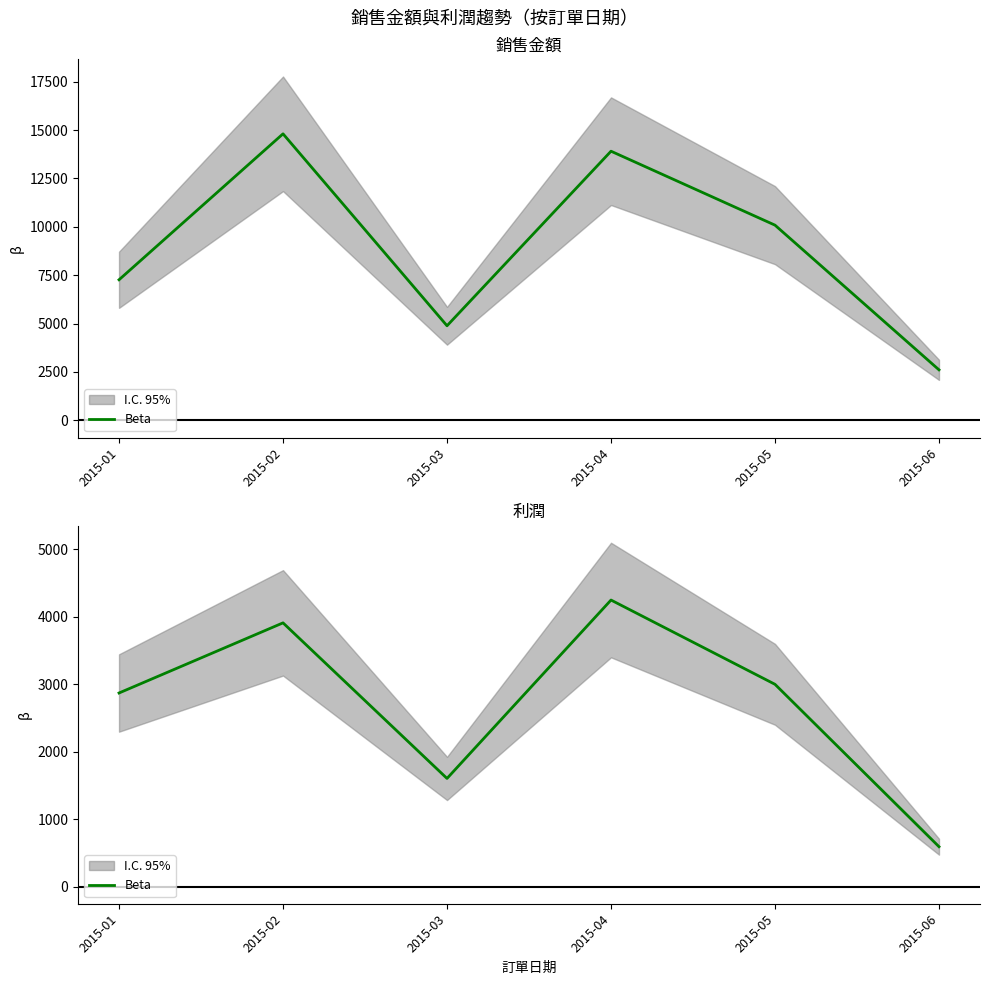

Reading right to left, extract all data points from this chart.

590.8	2998.1	4247.5	1602.7	3909.2	2869.4